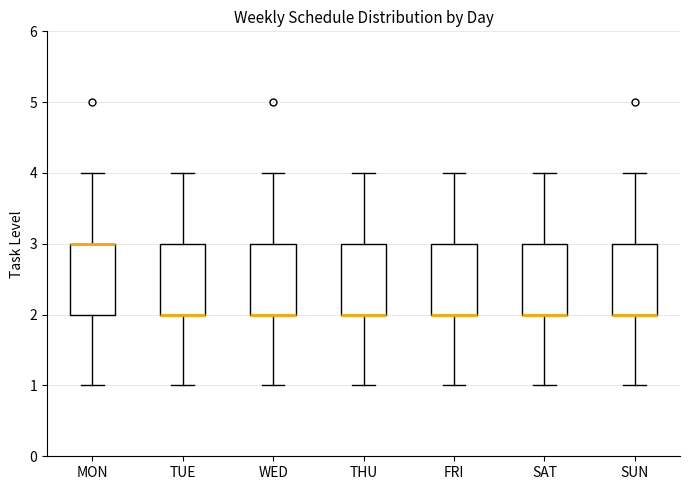

Reading left to right, read every box against the y-axis: the position of its median line, the range the box covers, and the ends of its whiskers. The values are not printed on the chart, so give them approximately, as read against the axis.

MON: median 3 (drawn on the box's upper edge), box 2 to 3, whiskers 1 to 4
TUE: median 2 (drawn on the box's lower edge), box 2 to 3, whiskers 1 to 4
WED: median 2 (drawn on the box's lower edge), box 2 to 3, whiskers 1 to 4
THU: median 2 (drawn on the box's lower edge), box 2 to 3, whiskers 1 to 4
FRI: median 2 (drawn on the box's lower edge), box 2 to 3, whiskers 1 to 4
SAT: median 2 (drawn on the box's lower edge), box 2 to 3, whiskers 1 to 4
SUN: median 2 (drawn on the box's lower edge), box 2 to 3, whiskers 1 to 4